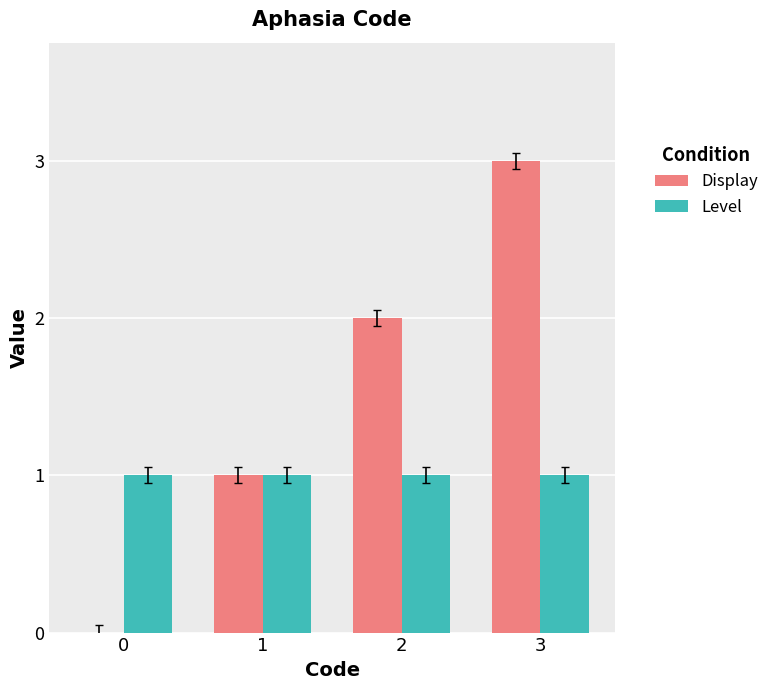

At which category is the sum across all series the highest?

3